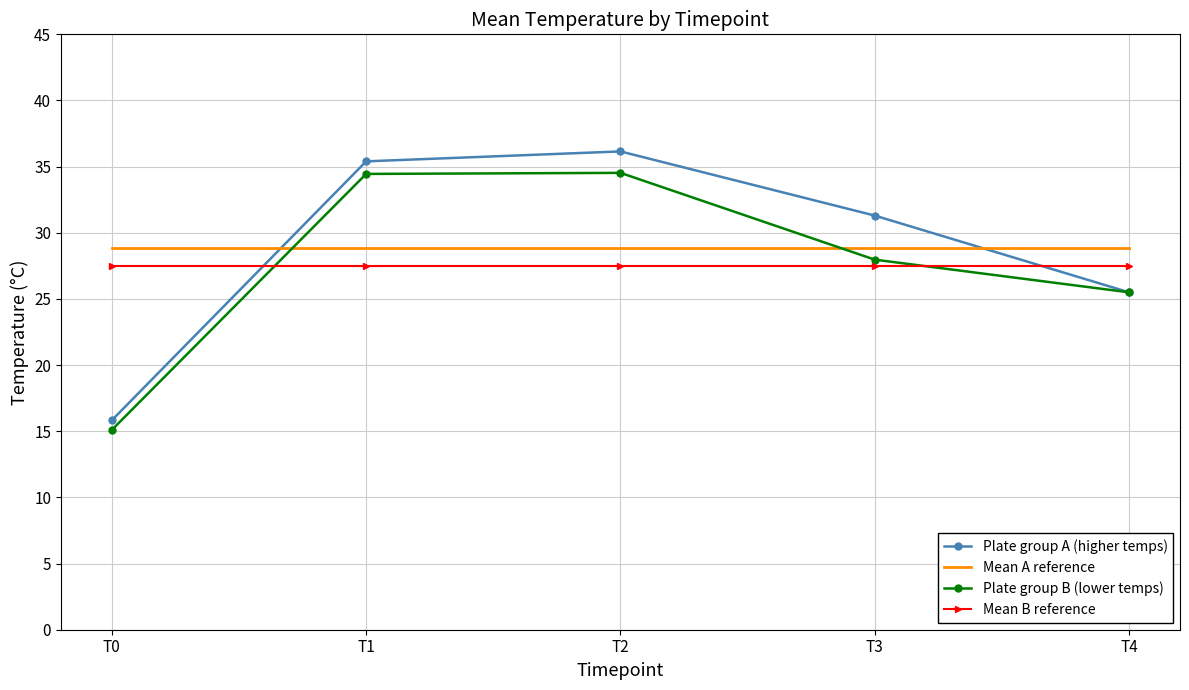

True or false: Plate group B (lower temps) has more than 0 interior local peaks.

True